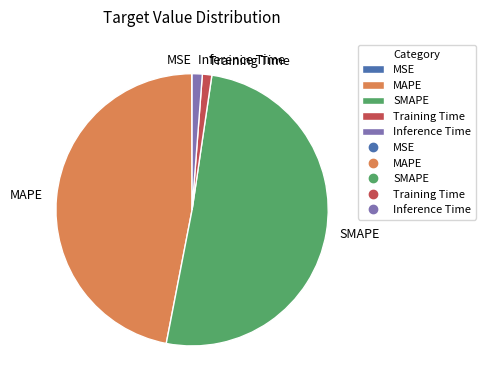

Which category has the biggest portion of the pie?

SMAPE